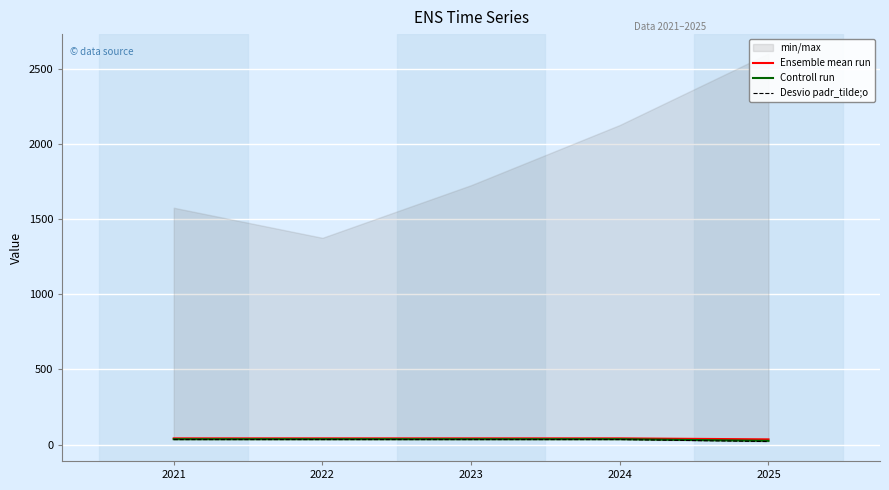

Which category has the highest value in the Controll run series?

2024